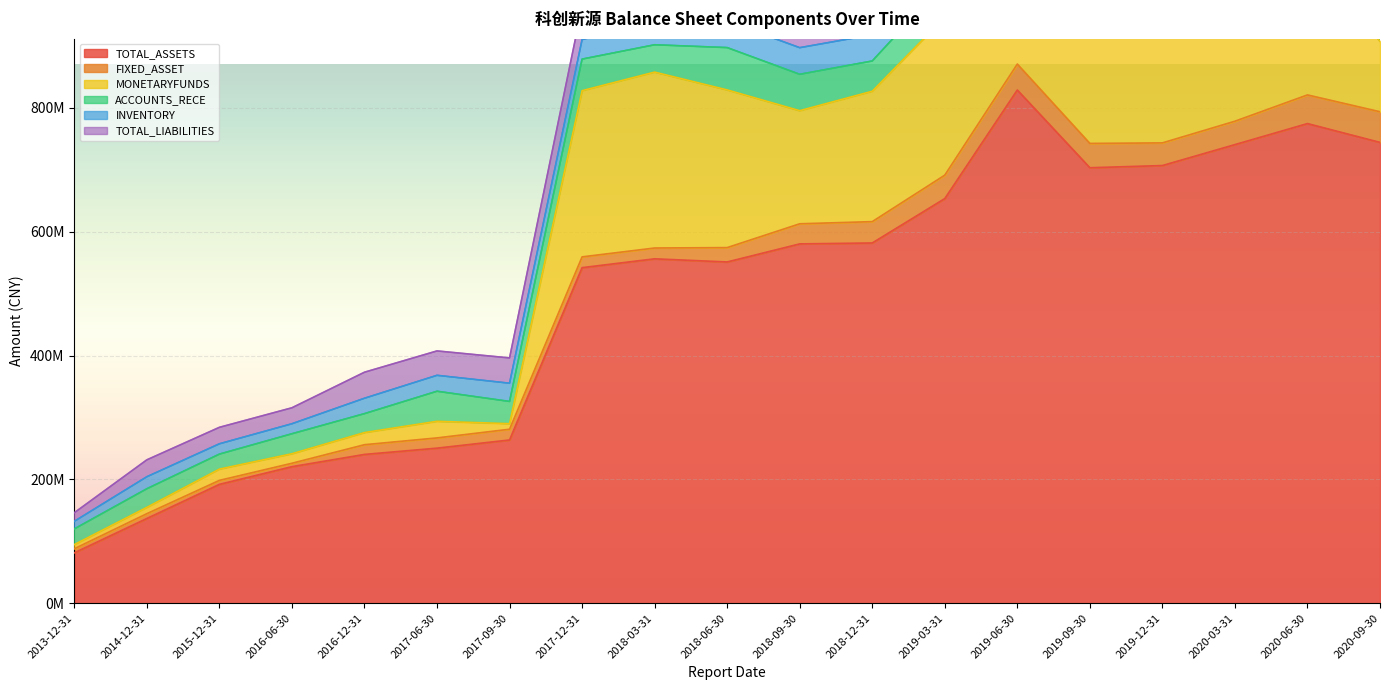

How many data points in ACCOUNTS_RECE are less than 50968913?

9